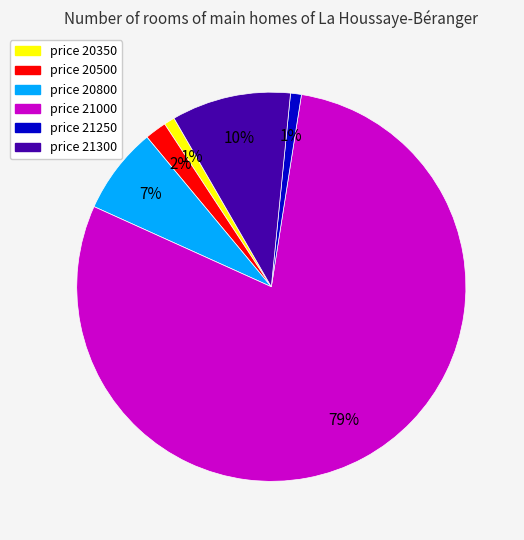

Is there any slice that represents more than half of the pie?

Yes